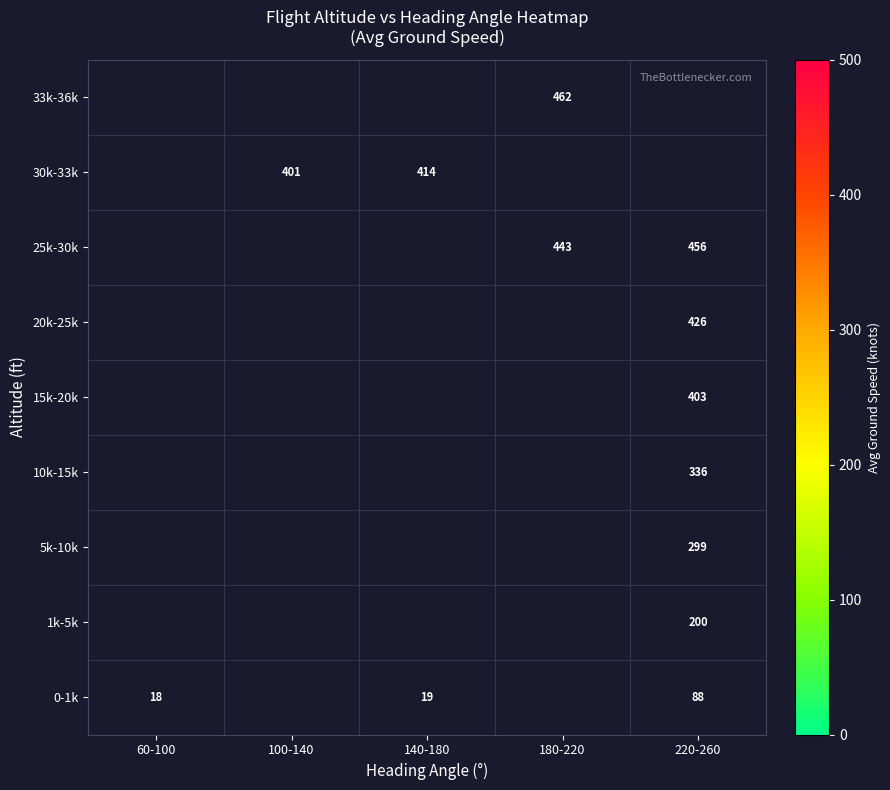

At which category does the chart reach its minimum across all series?

60-100